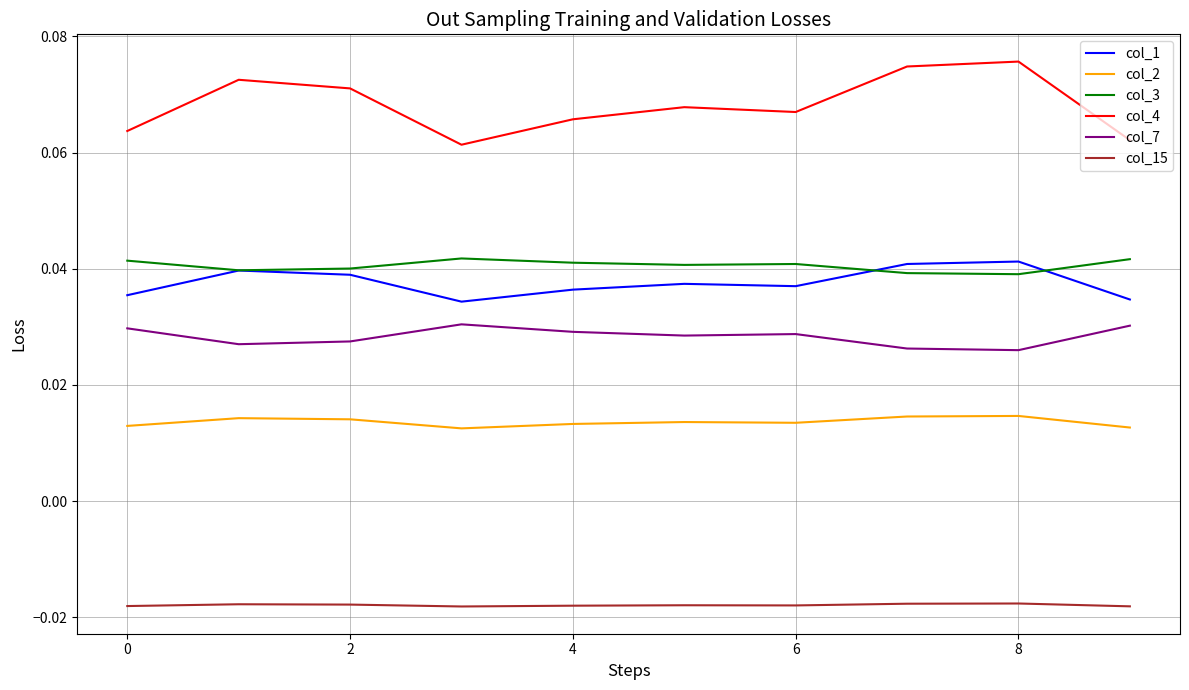

Which series has the largest total across all categories?

col_4